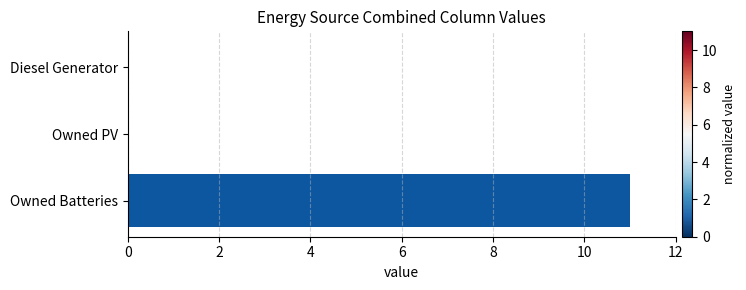

What is the sum of the values at Diesel Generator and Owned Batteries?

11